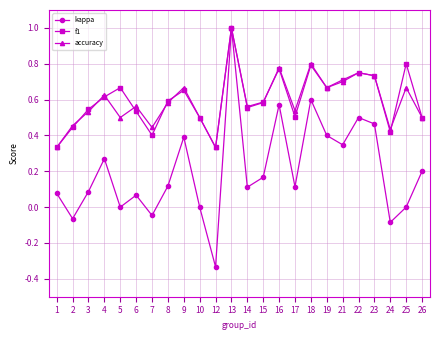

At which category is the sum across all series the highest?

13